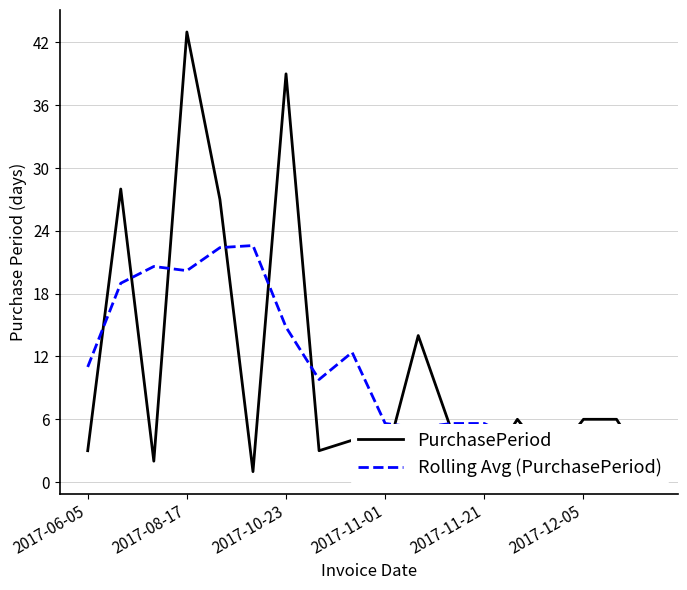

How many values in the Rolling Avg (PurchasePeriod) series are below 9?

9